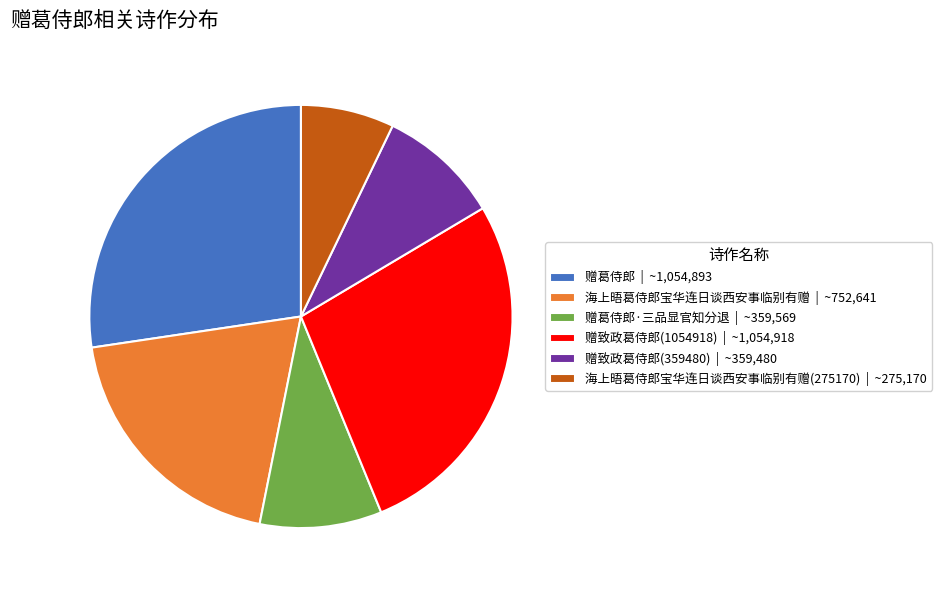

What is the smallest slice in the pie chart?

海上晤葛侍郎宝华连日谈西安事临别有赠(275170) | ~275,170